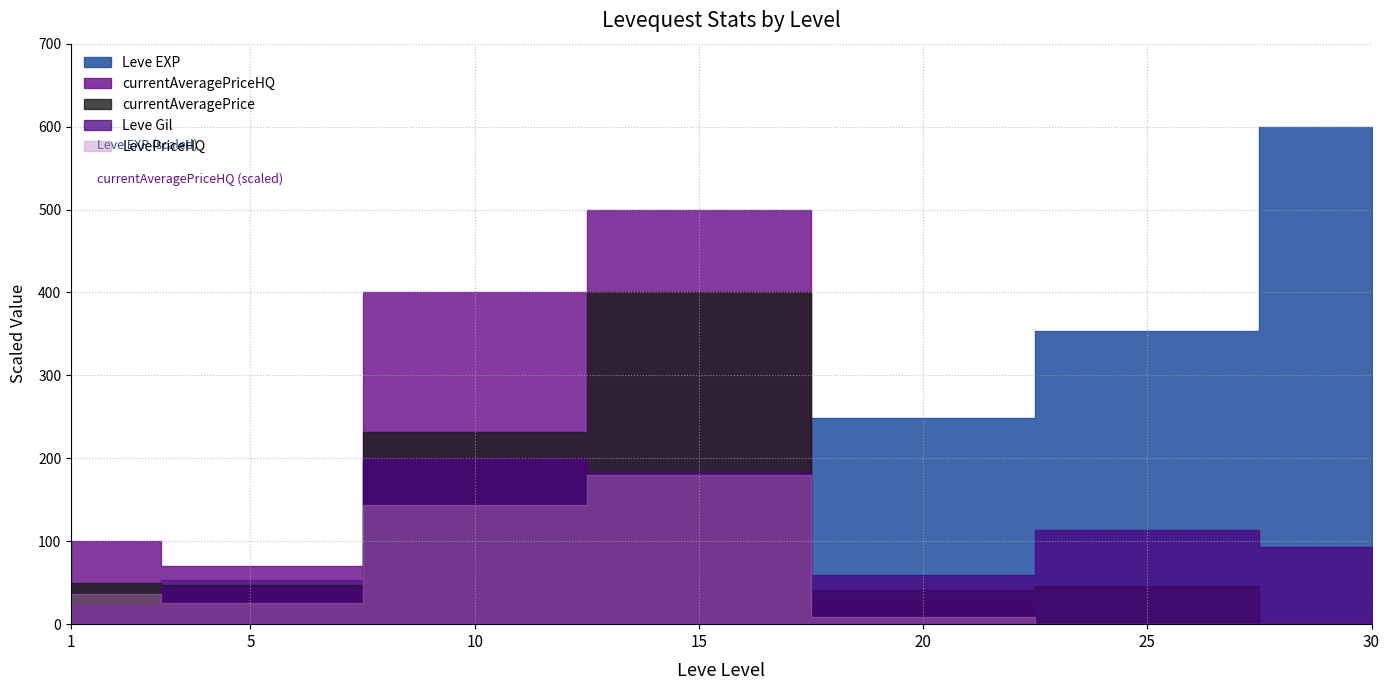

How many values in the currentAveragePrice series exceed 1696?

4